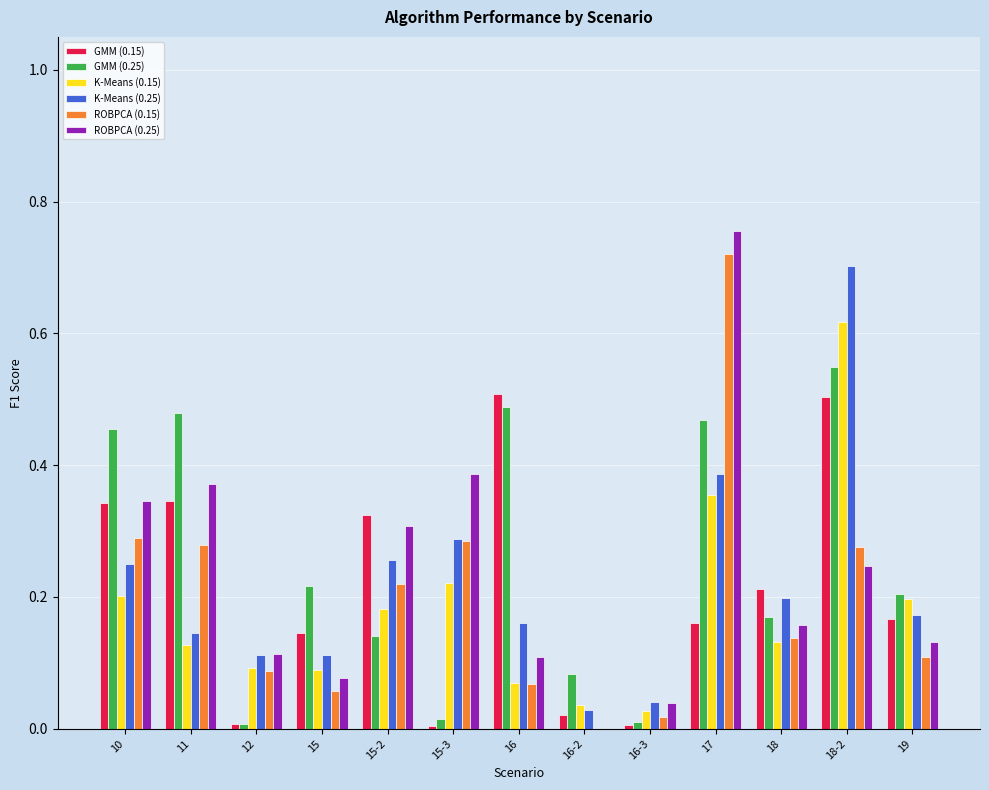

What are all the series names shown in the legend?

GMM (0.15), GMM (0.25), K-Means (0.15), K-Means (0.25), ROBPCA (0.15), ROBPCA (0.25)